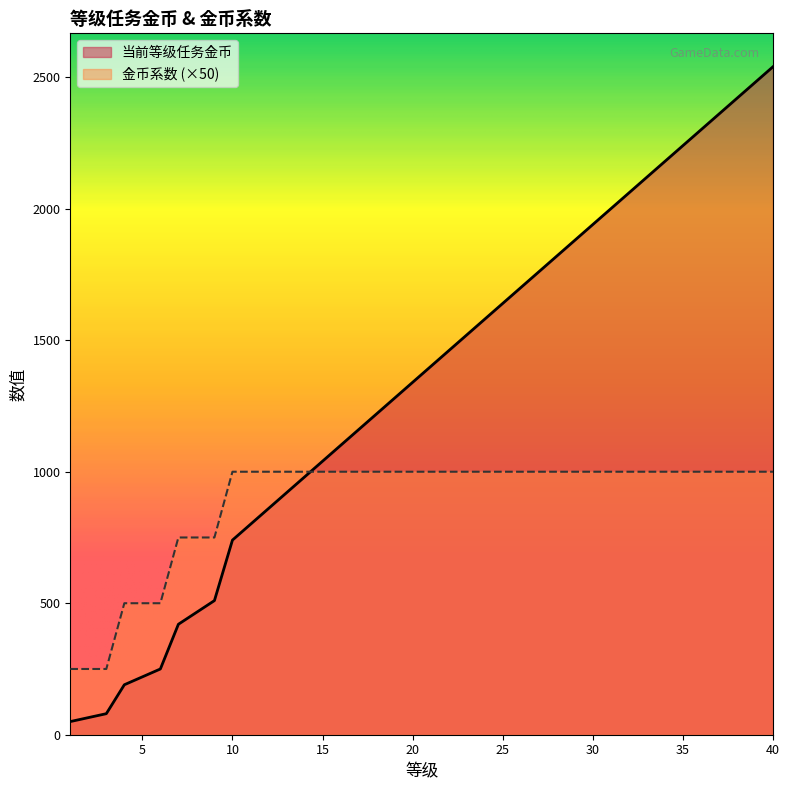

At how many categories does at least one series exceed 1807?

13